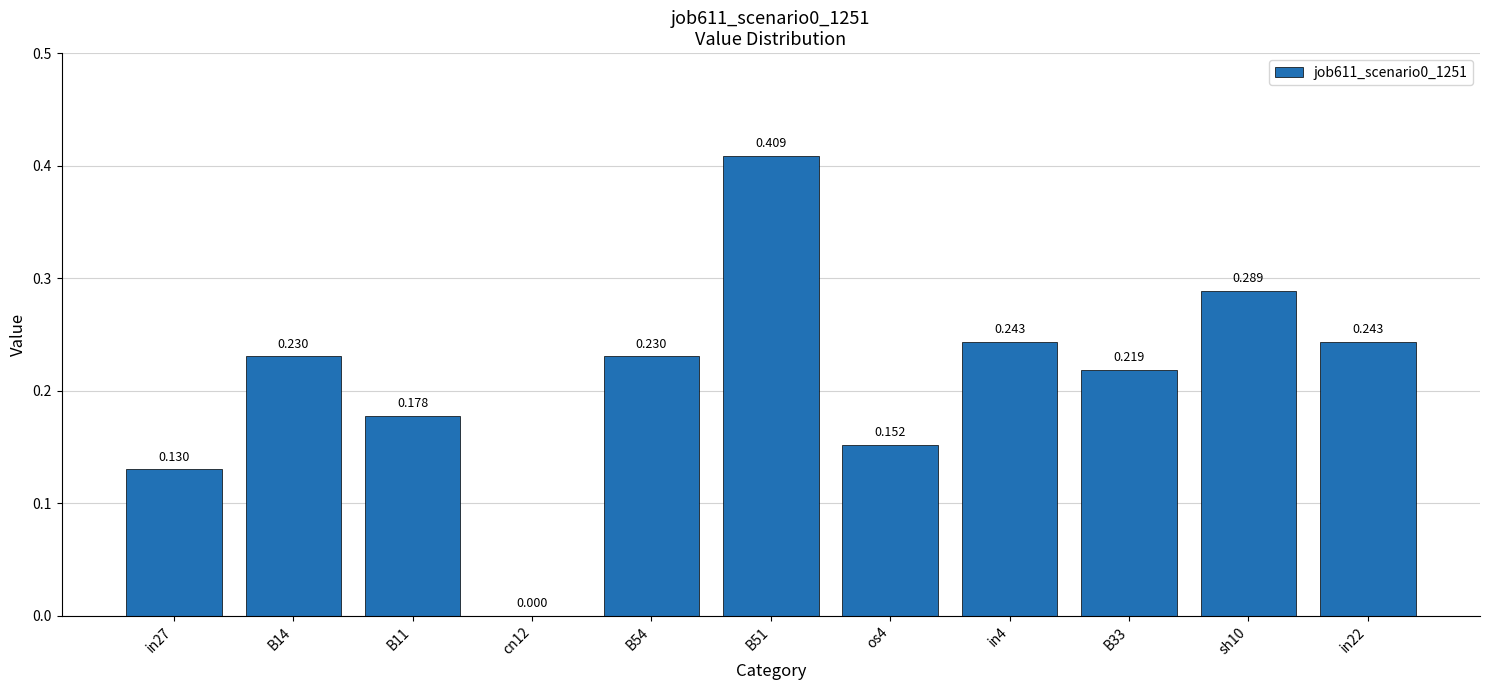

What is the change in value from in27 to sh10?

+0.2